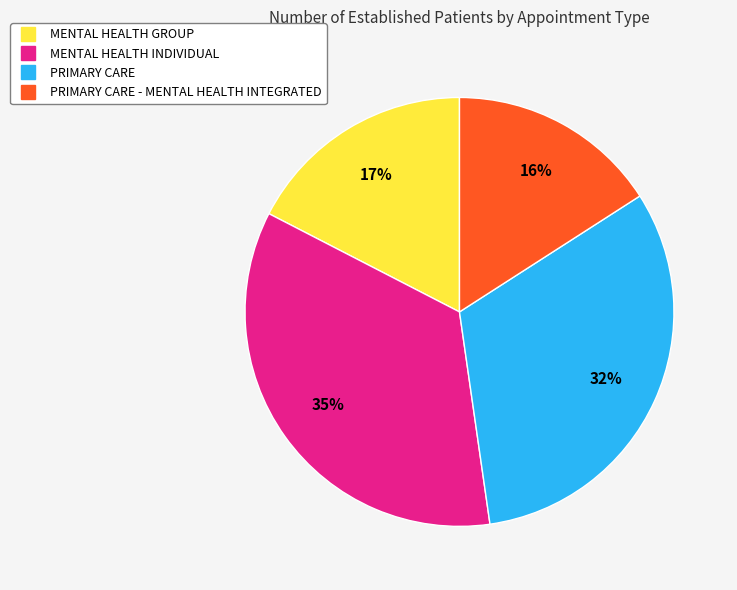

To the nearest percent, what is the difference between the largest and smallest slice percentages?

19%